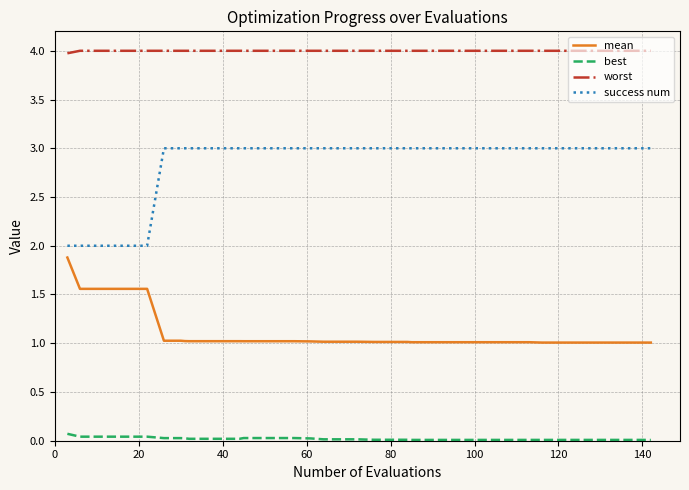

What is the highest value of the mean series?

1.9